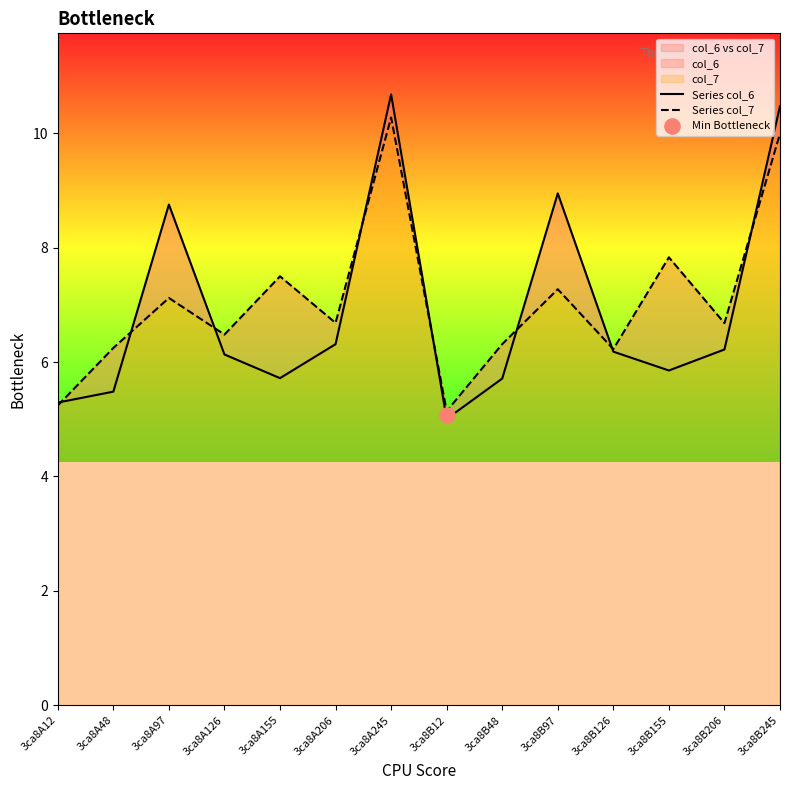

At which category is the sum across all series the highest?

3ca8A245